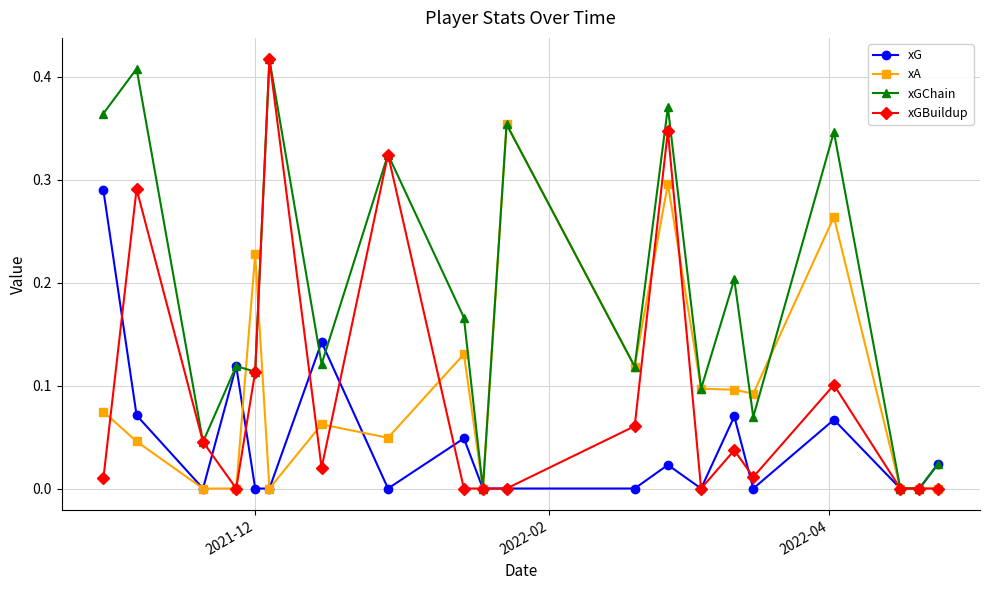

Which series has the largest total across all categories?

xGChain